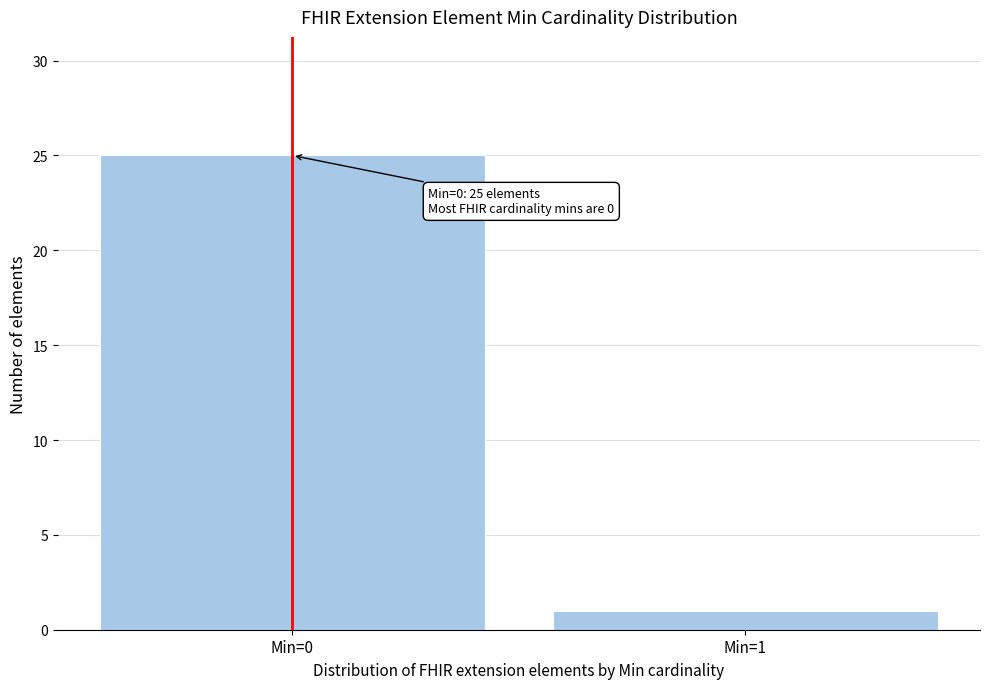

Reading left to right, transcribe all the data shown in this chart.

Min=0=25	Min=1=1